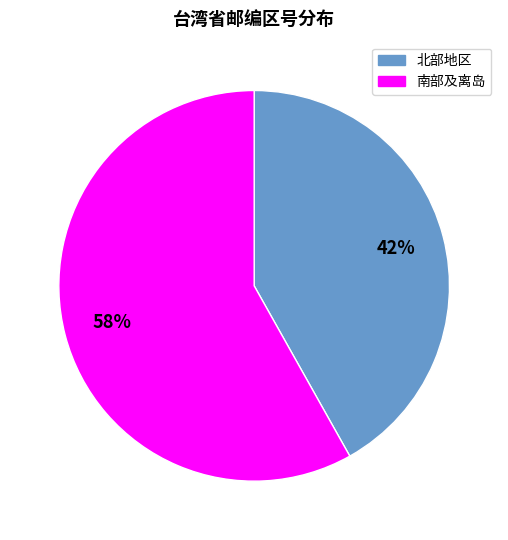

Is there any slice that represents more than half of the pie?

Yes